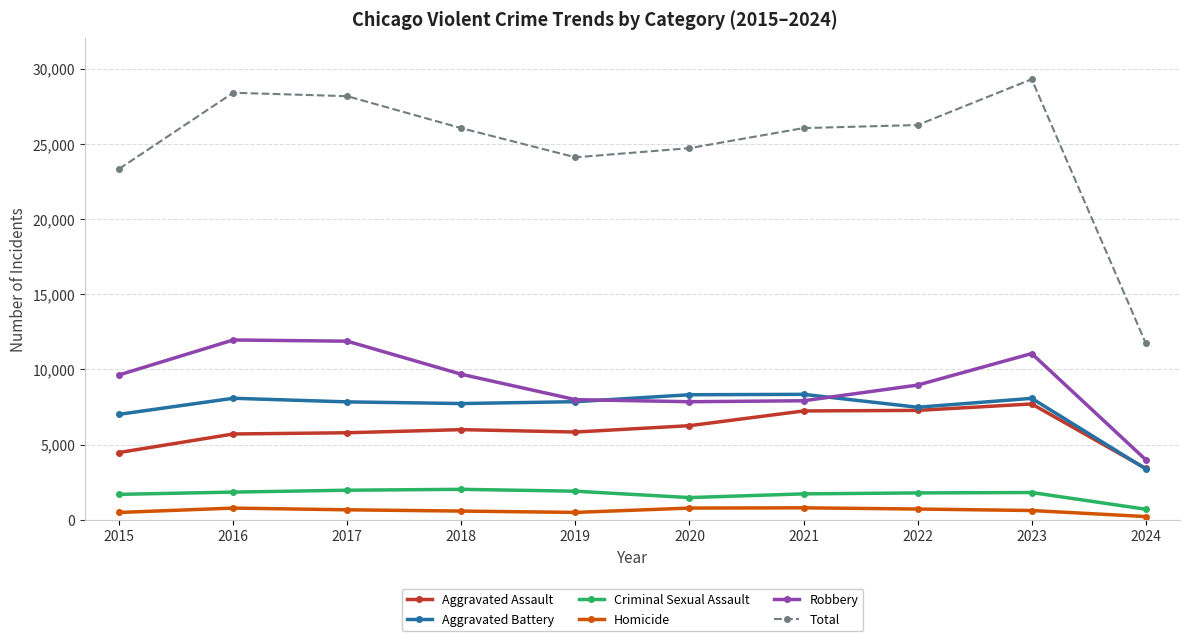

Is the value of Total at 2023 greater than the value of Robbery at 2015?

Yes